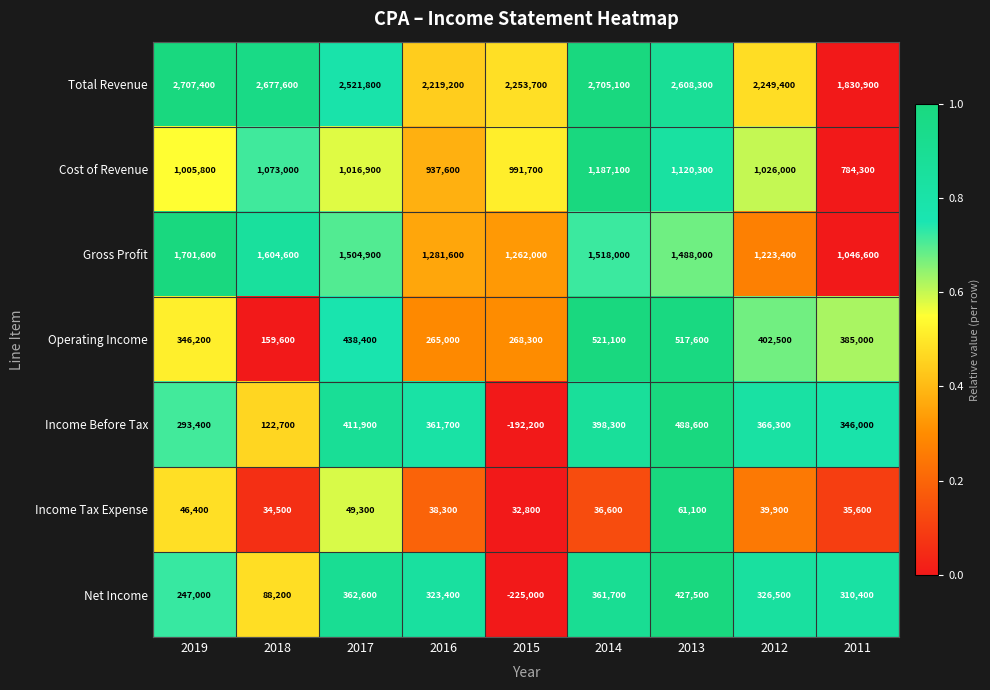

Is it true that Gross Profit equals 1851510 at 2012?

False